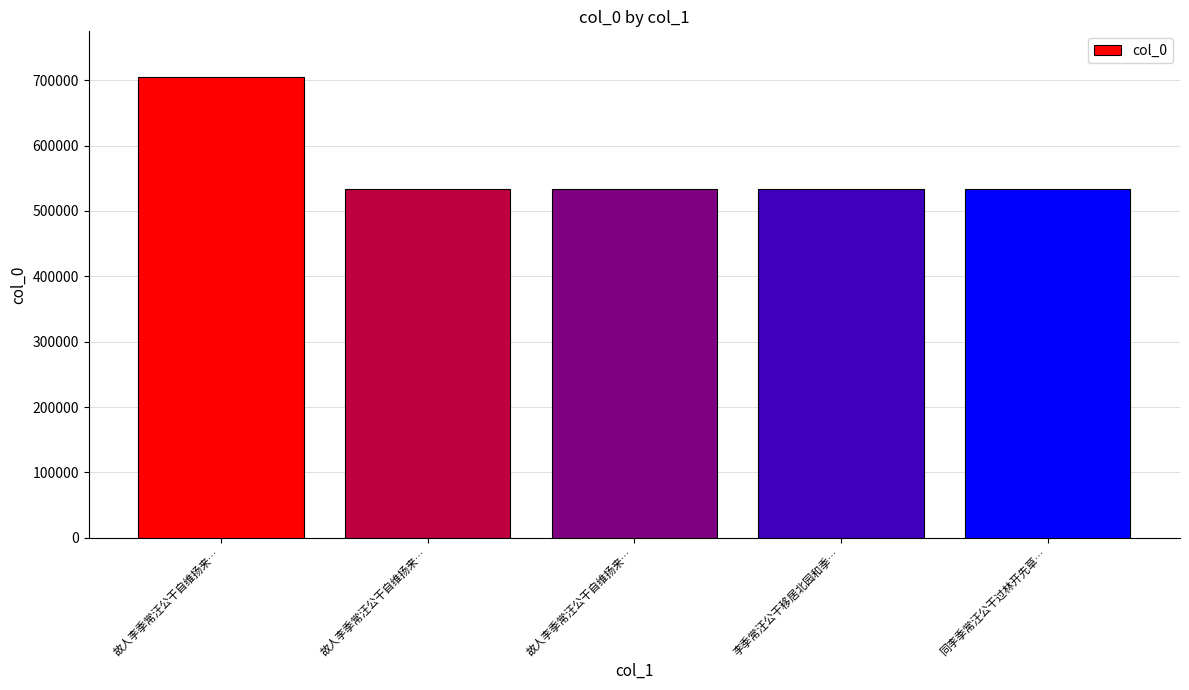

What is the difference between the maximum and second lowest values?

170931